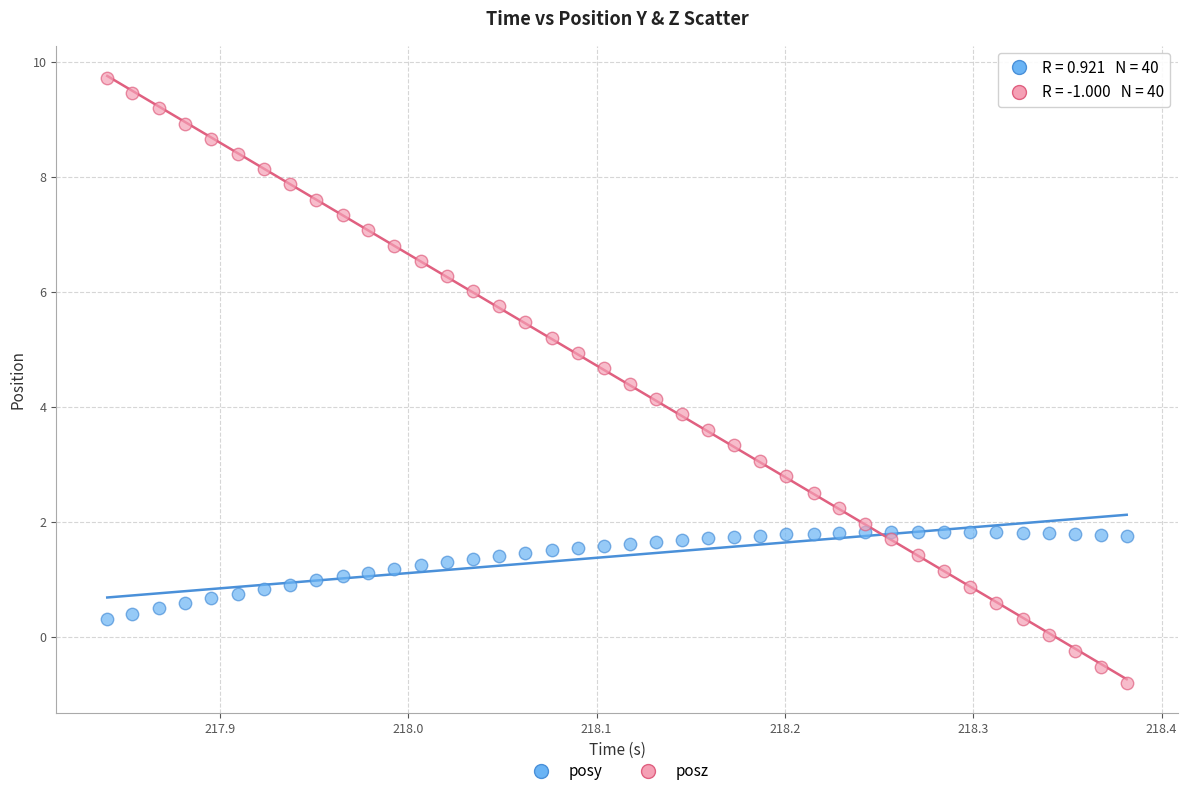

Across all data points, what is the range of X values (max minus min)?

0.5